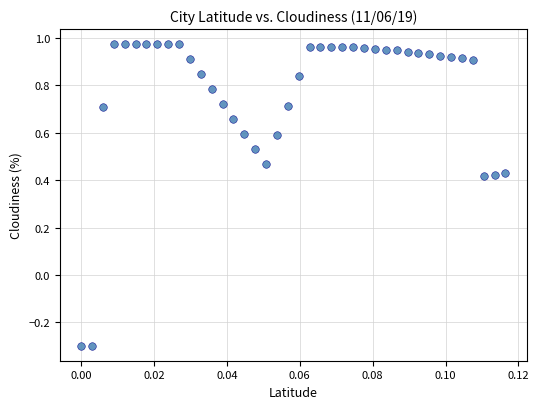

How many data points are displayed?

40